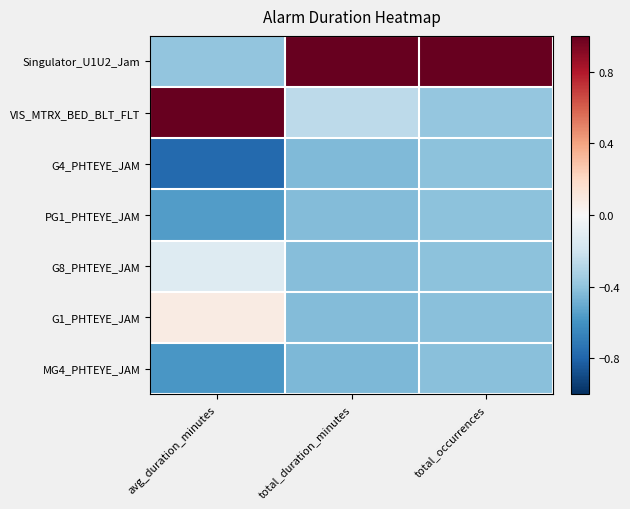

Which series has the largest range (max minus min)?

Singulator_U1U2_Jam